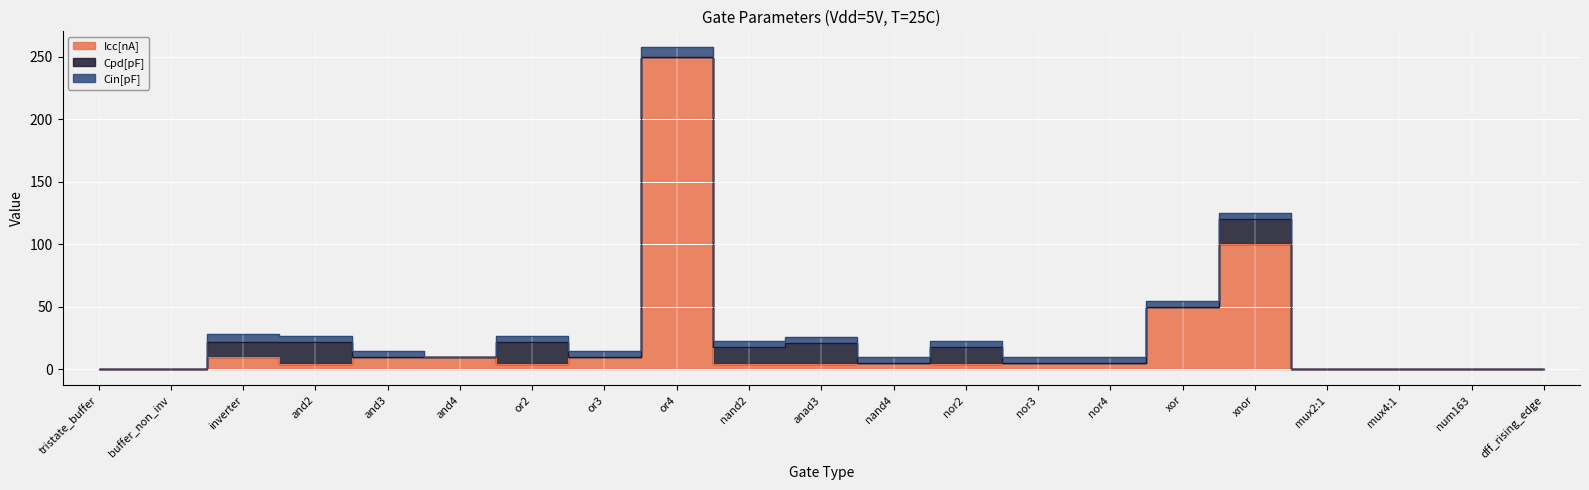

Does the chart display data point markers on the line(s)?

No